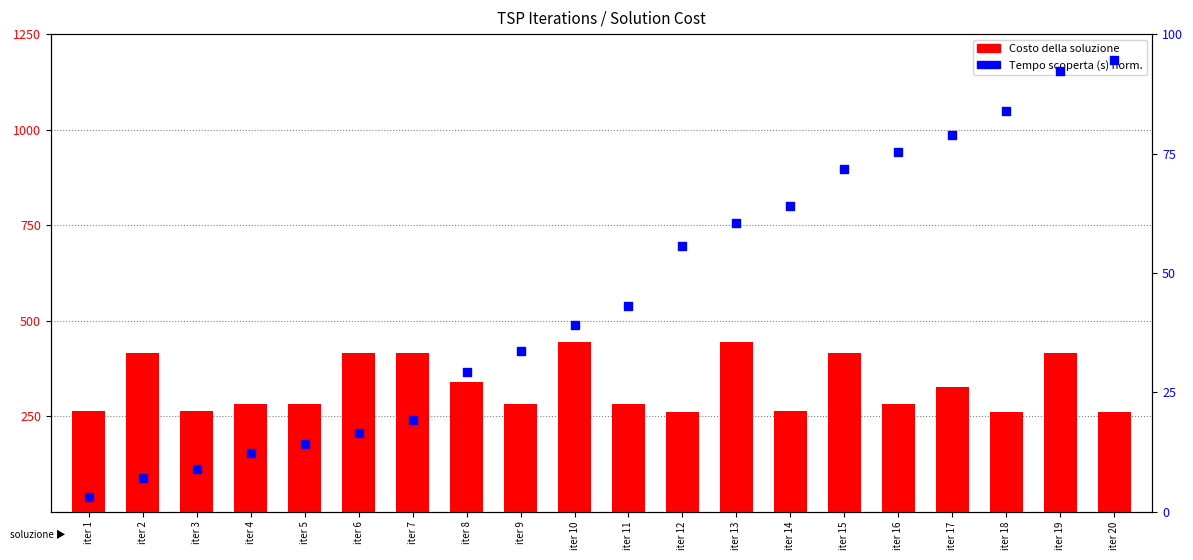

Which series has the widest spread of Y values?

Costo della soluzione